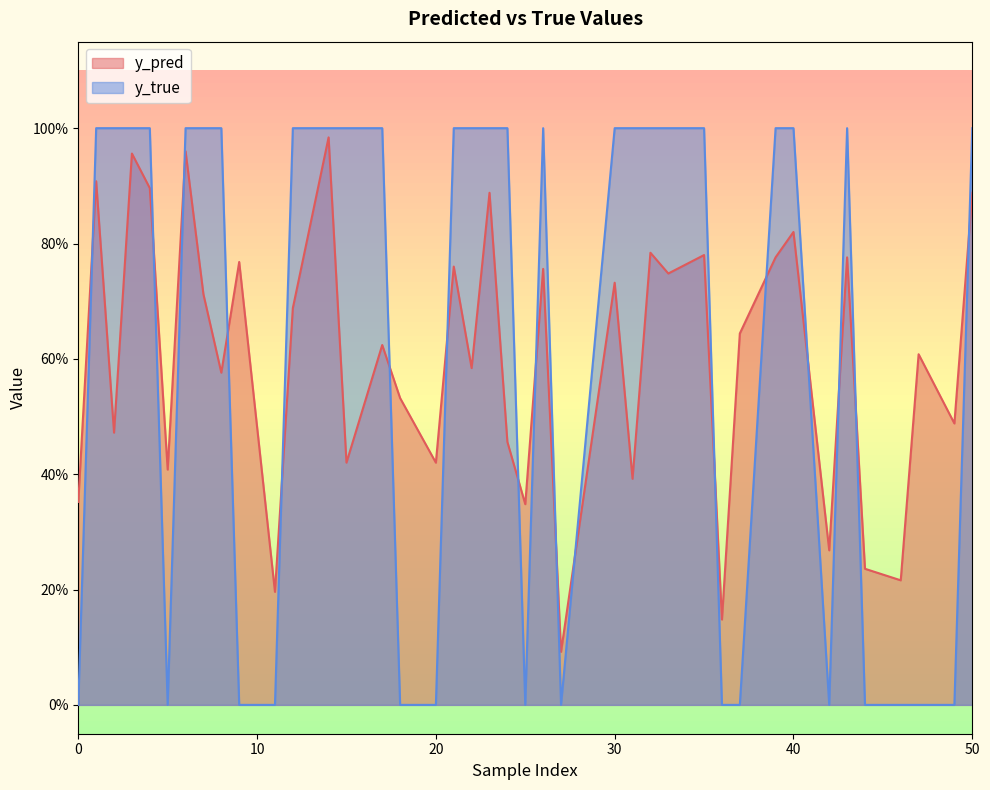

Does the chart display data point markers on the line(s)?

No